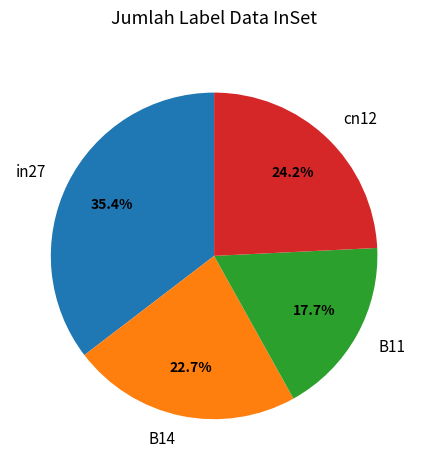

What is the smallest slice in the pie chart?

B11